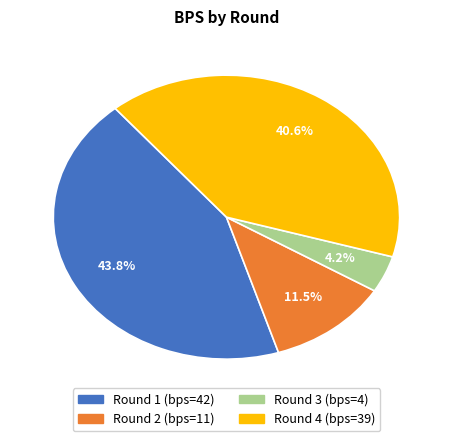

Is there a majority slice in this chart?

No